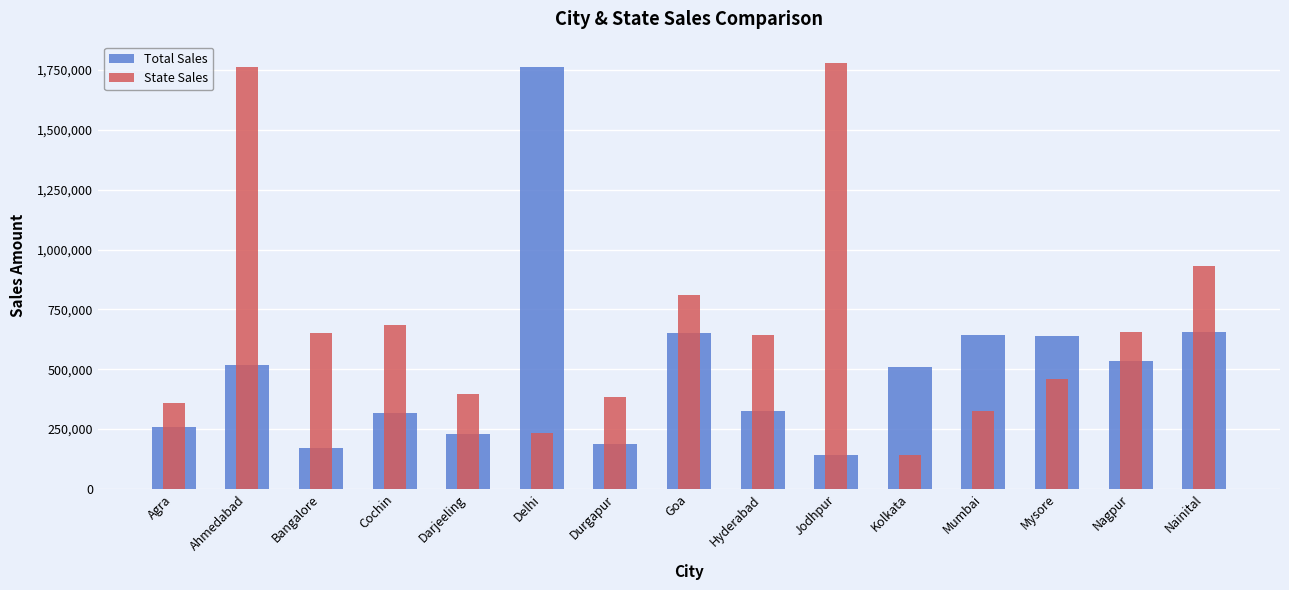

What is the difference between the highest and lowest values at Nainital?

274834